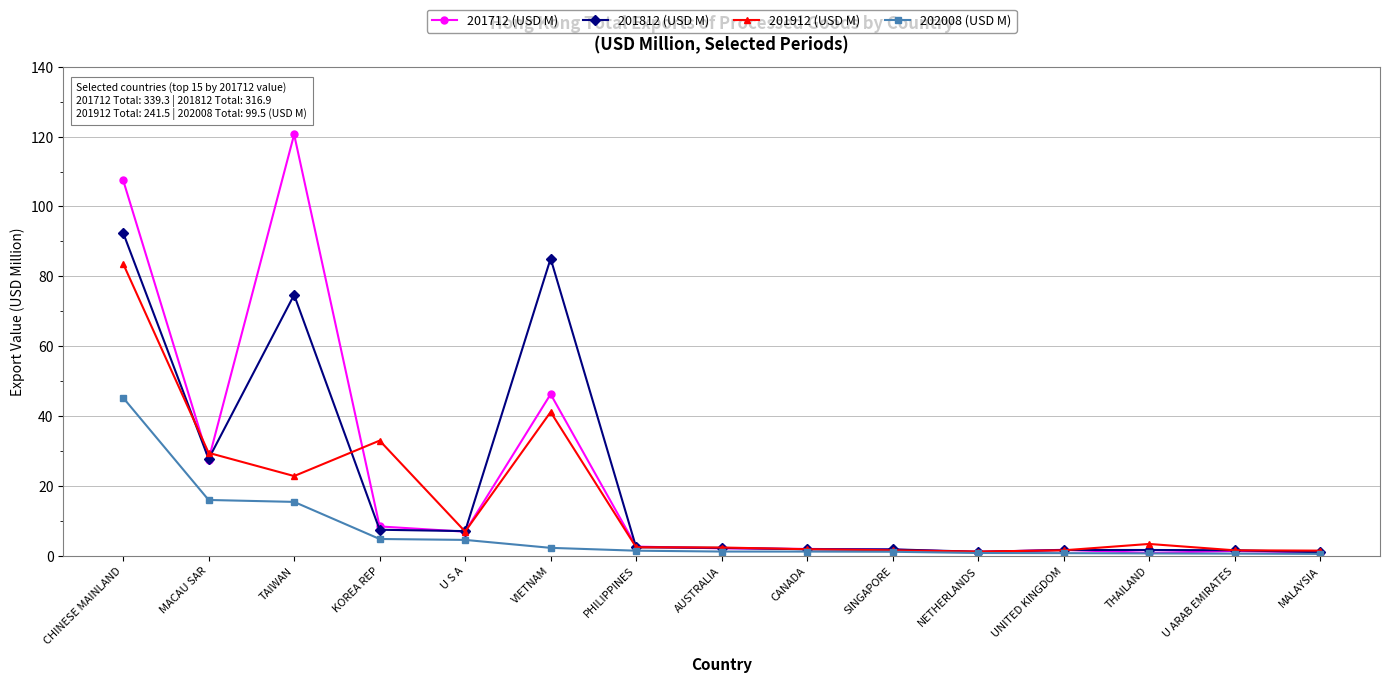

Does the chart display data point markers on the line(s)?

Yes